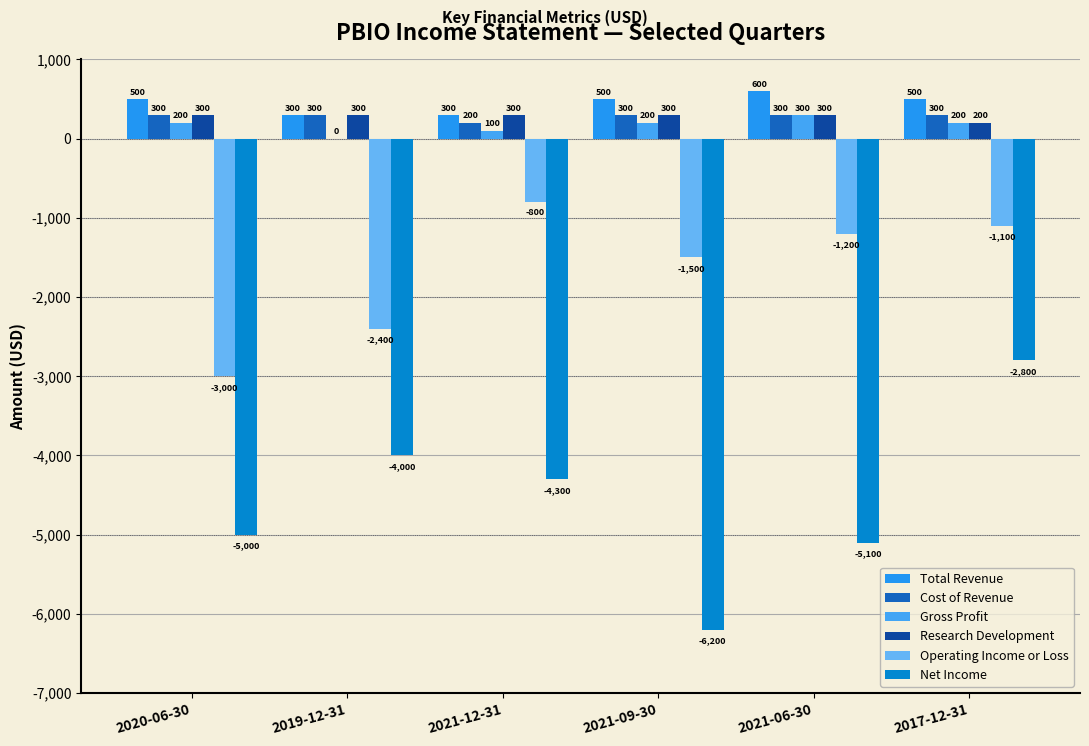

What is the label of the 4th bar from the right?

2021-12-31